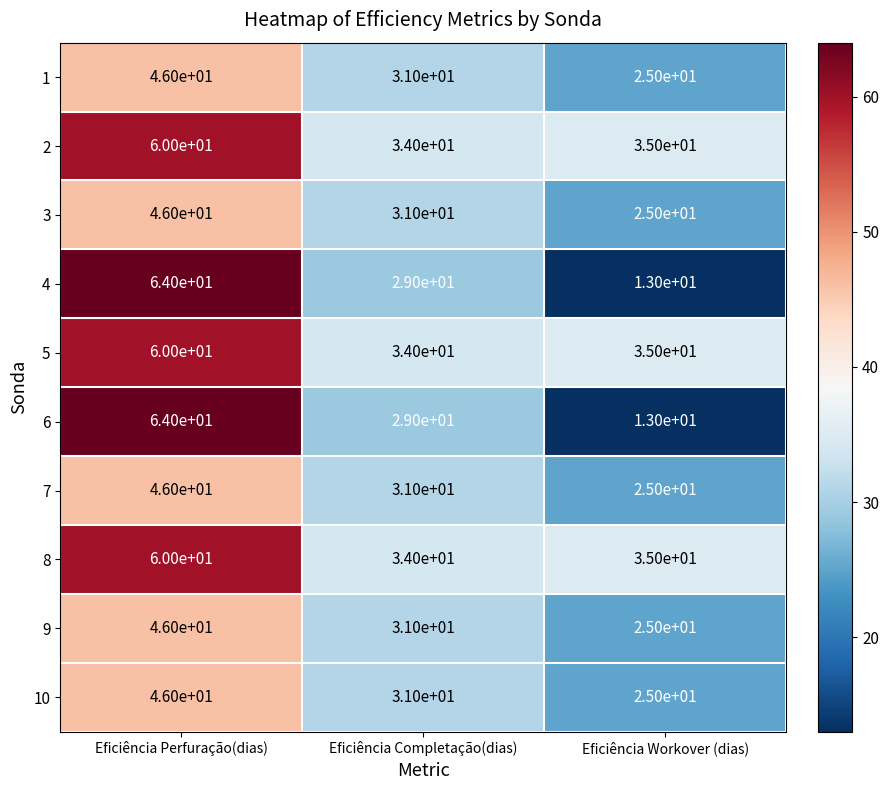

Count the number of data series in this chart.

10